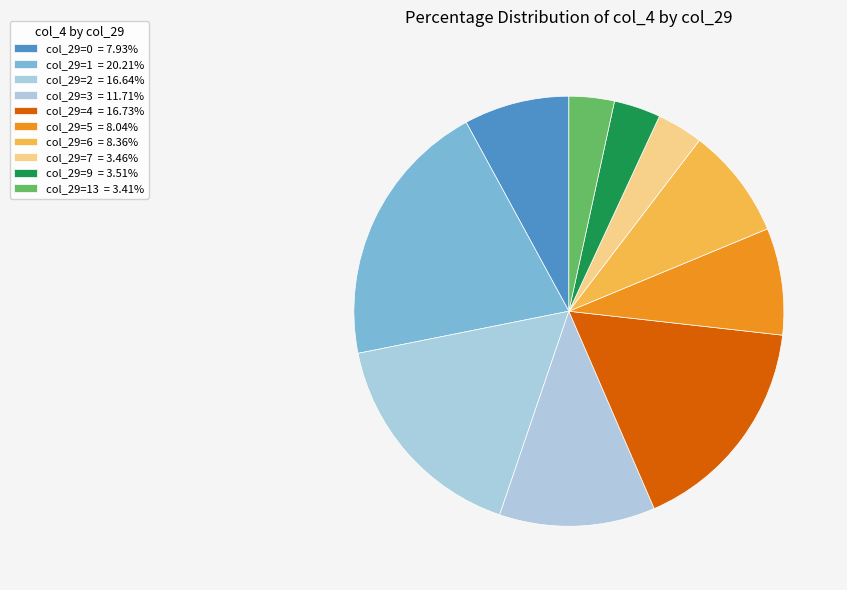

How many slices are in this pie chart?

10